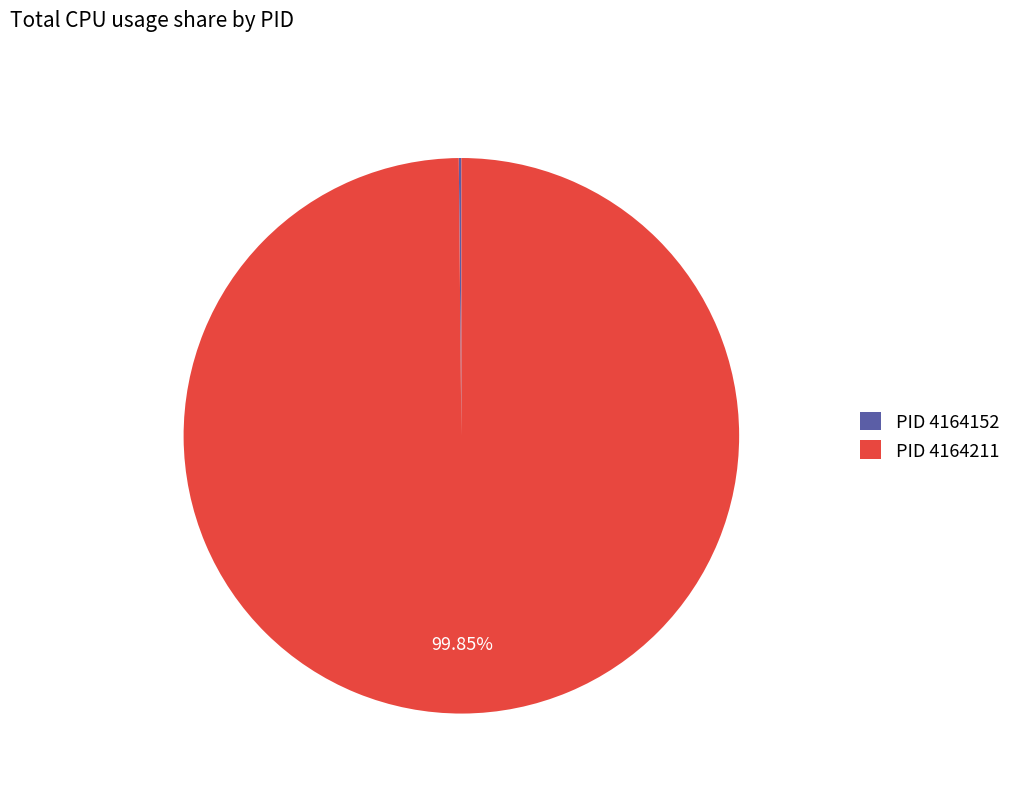

To the nearest percent, what is the difference between the largest and smallest slice percentages?

100%